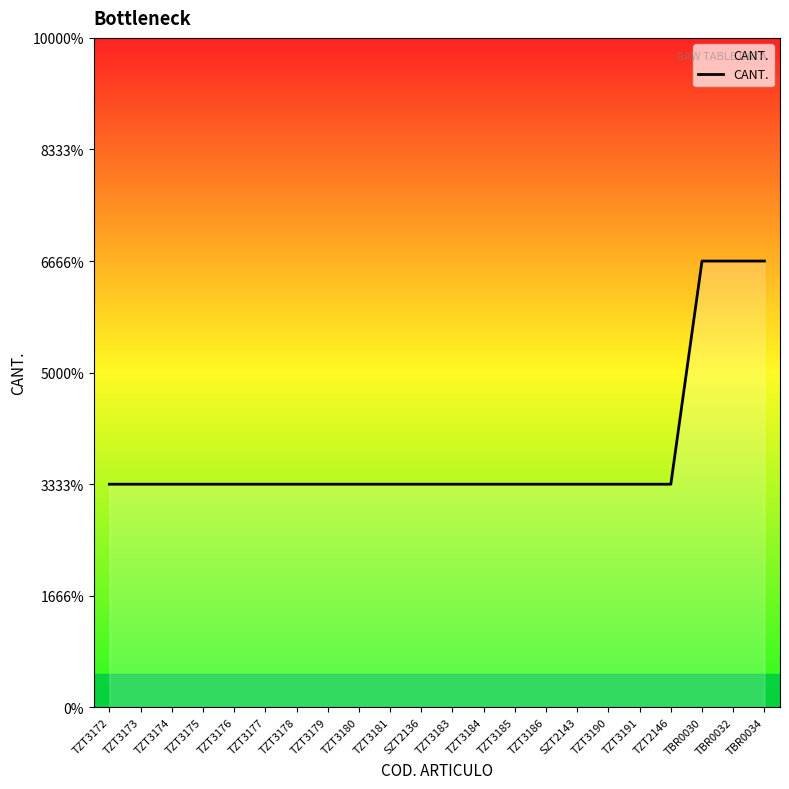

Reading left to right, extract all data points from this chart.

1	1	1	1	1	1	1	1	1	1	1	1	1	1	1	1	1	1	1	2	2	2